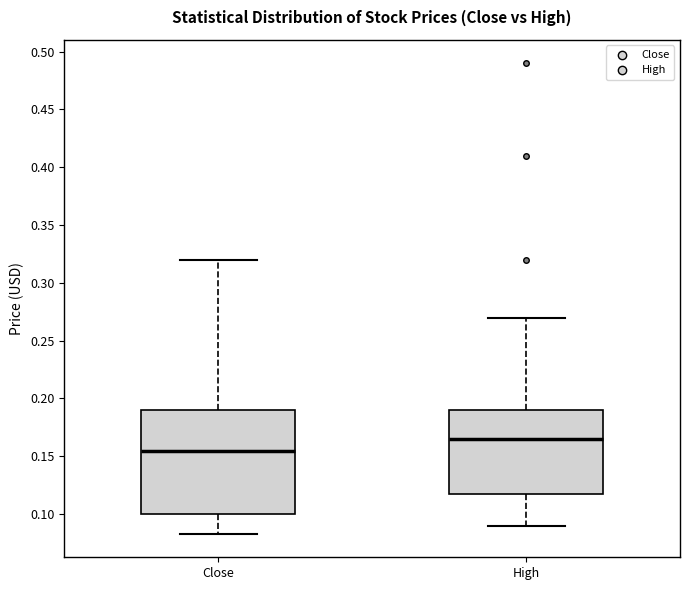

Which box's median line is the highest?

High